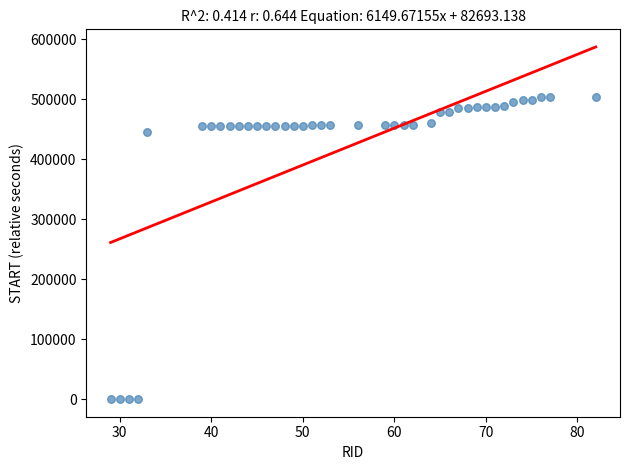

What Y value in the scatter plot is closest to 252160?

445879